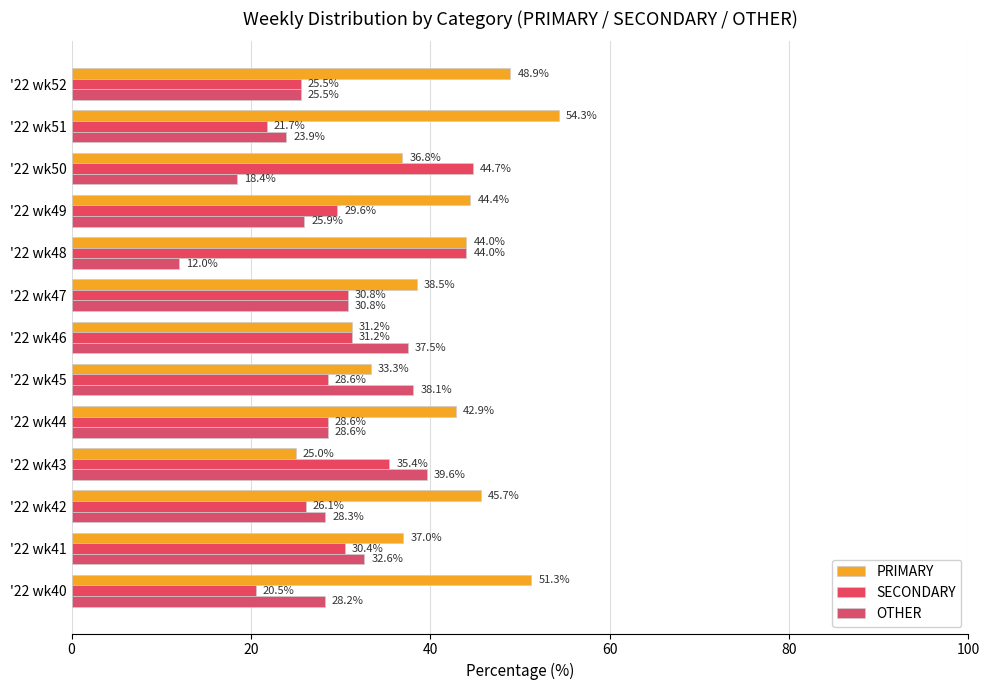

What is the maximum value shown in the chart?

54.3